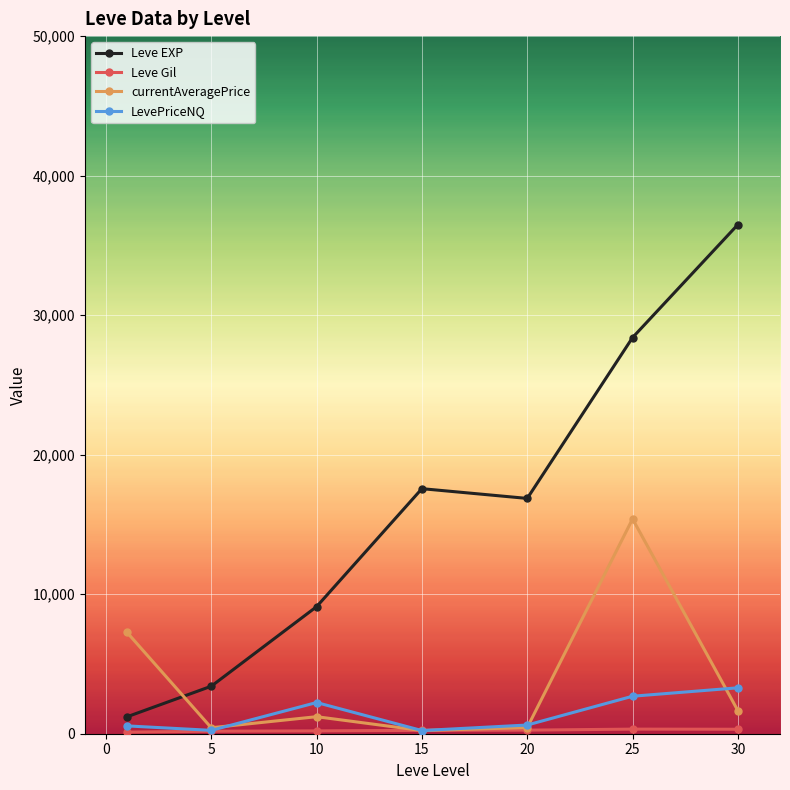

What is the greatest value displayed?

36492.5